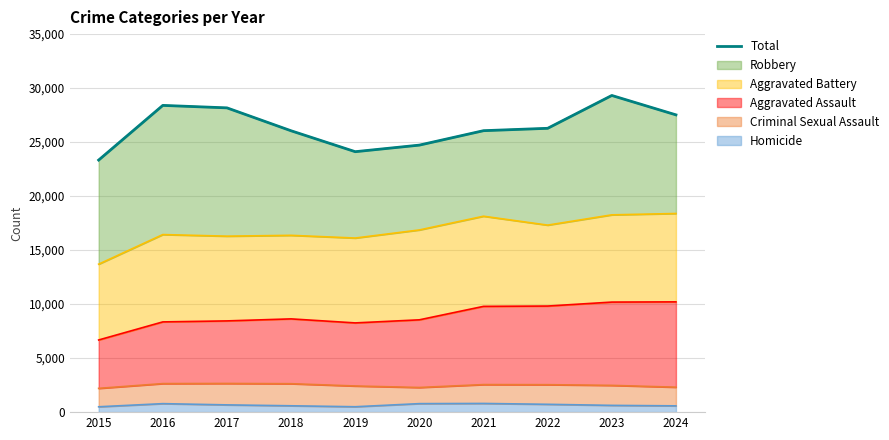

Where is the data nearest to the value 26328?

2022